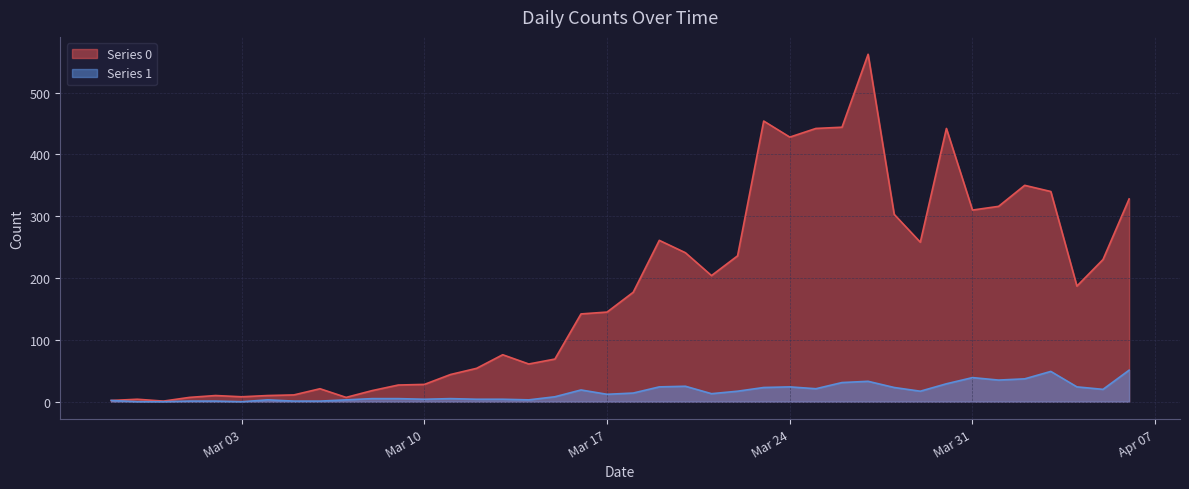

The Series 1 series shows 14 at 2020-03-18. True or false?

True